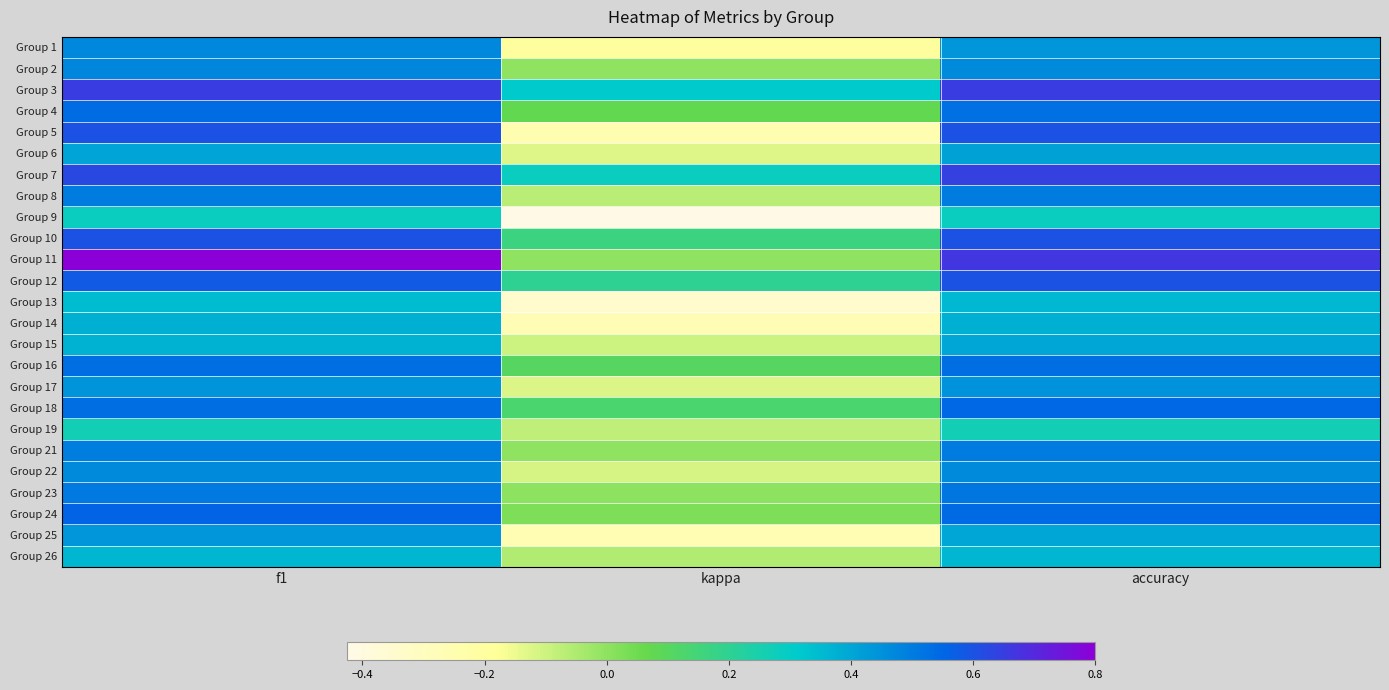

What is the spread (max minus min) of values at f1?

0.5